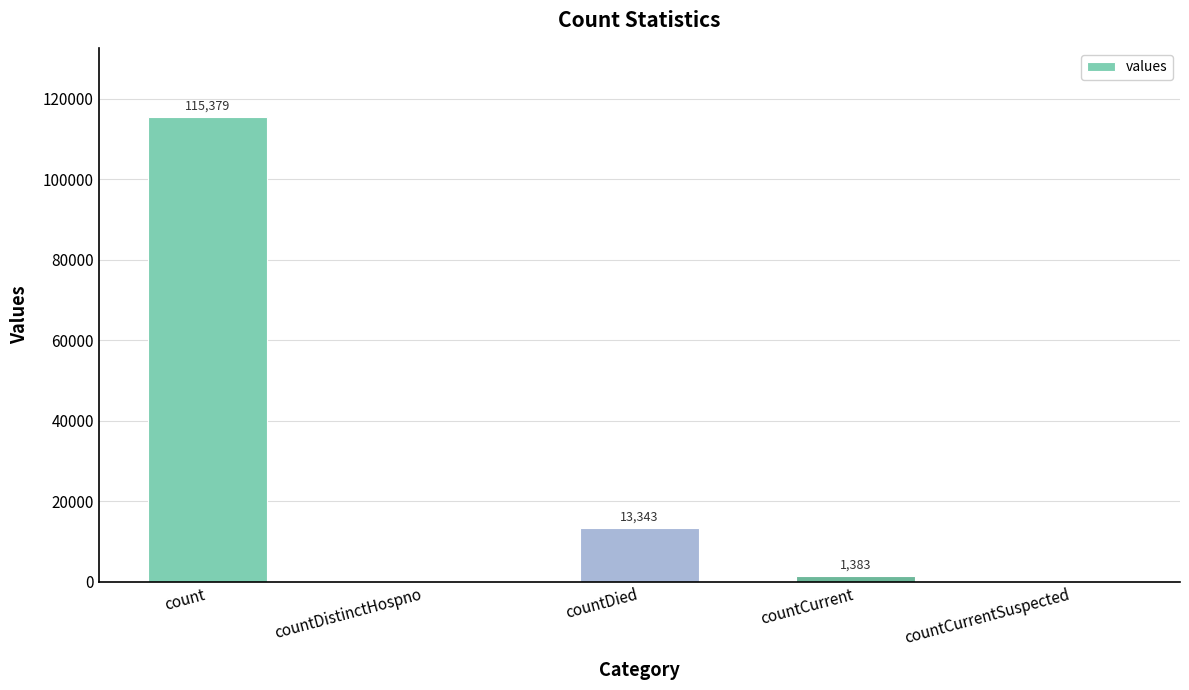

What is the change in value from count to countCurrent?

-113996